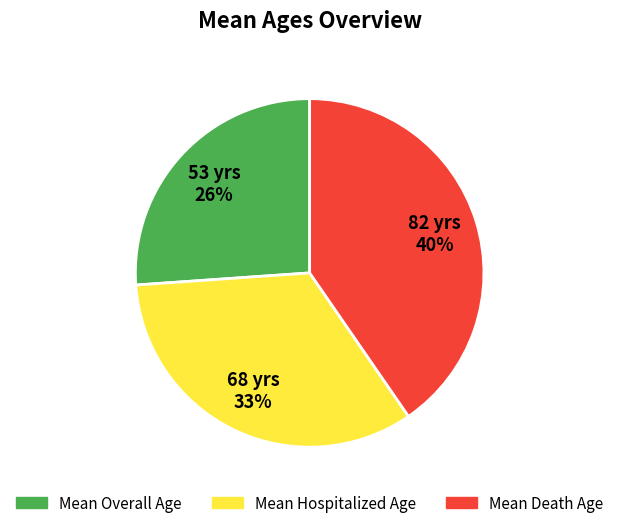

What is the smallest slice in the pie chart?

Mean Overall Age